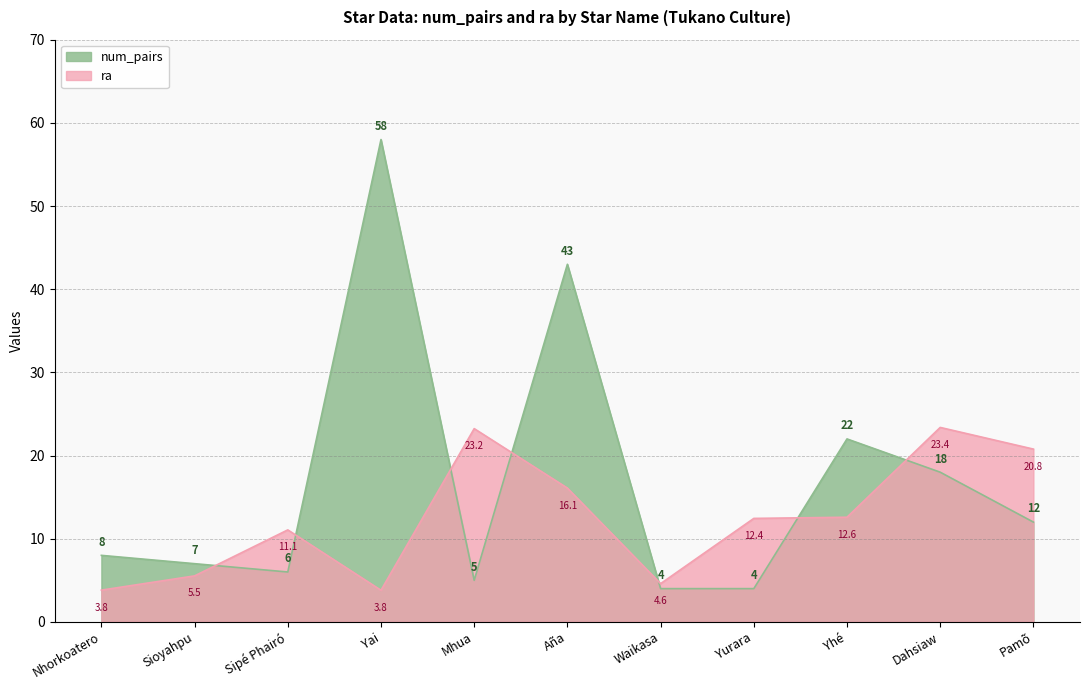

Rank the series at Nhorkoatero from lowest to highest value.

ra, num_pairs